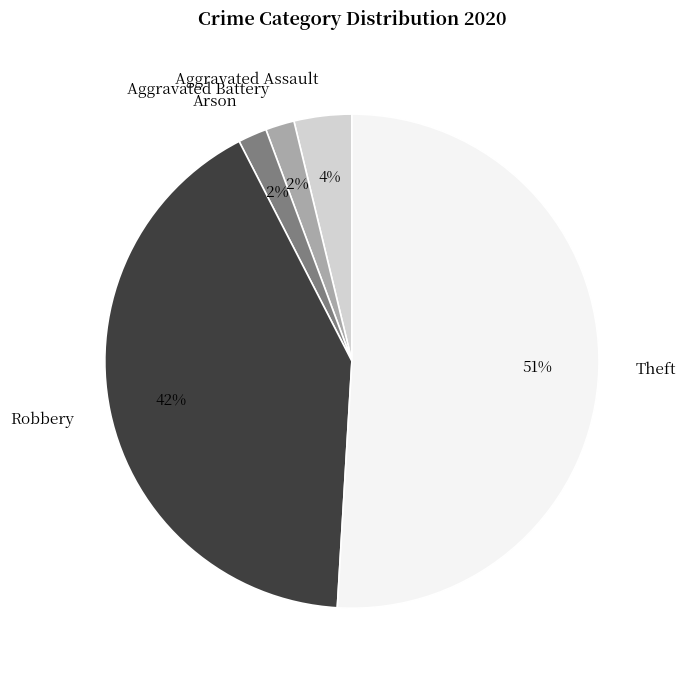

To the nearest percent, what is the difference between the Arson and Robbery slice percentages?

40%